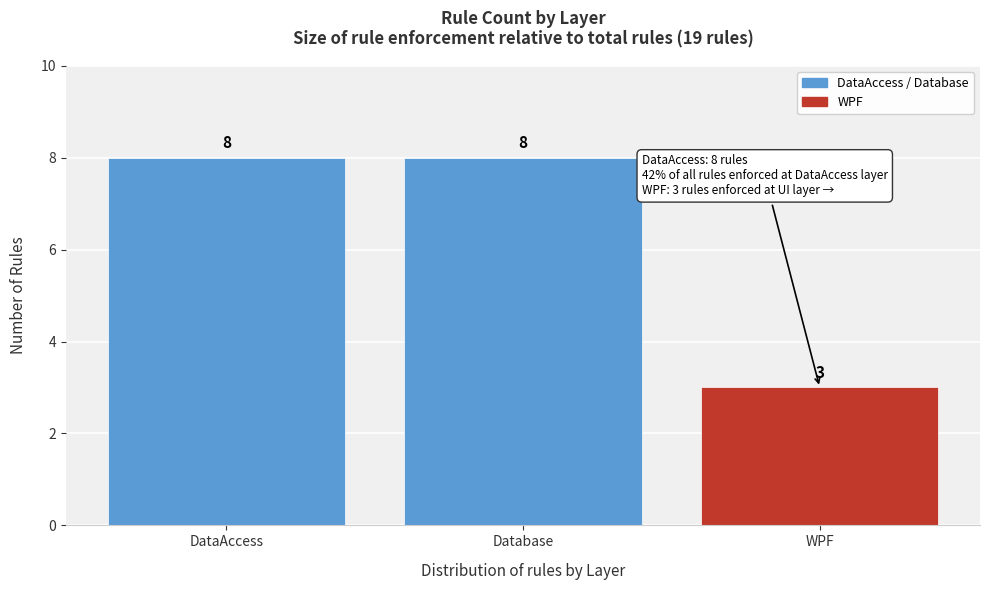

Reading left to right, transcribe all the data shown in this chart.

8	8	3